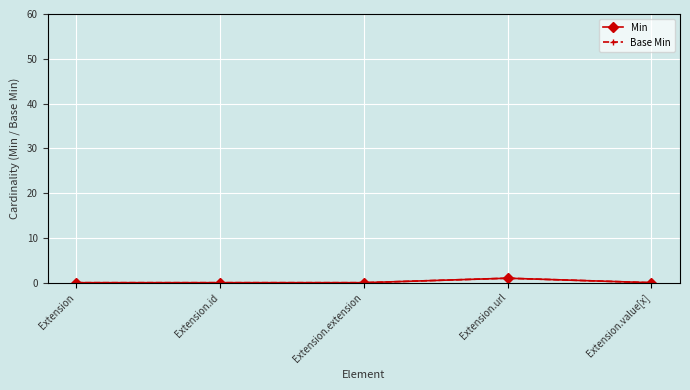

At which category is the sum across all series the highest?

Extension.url